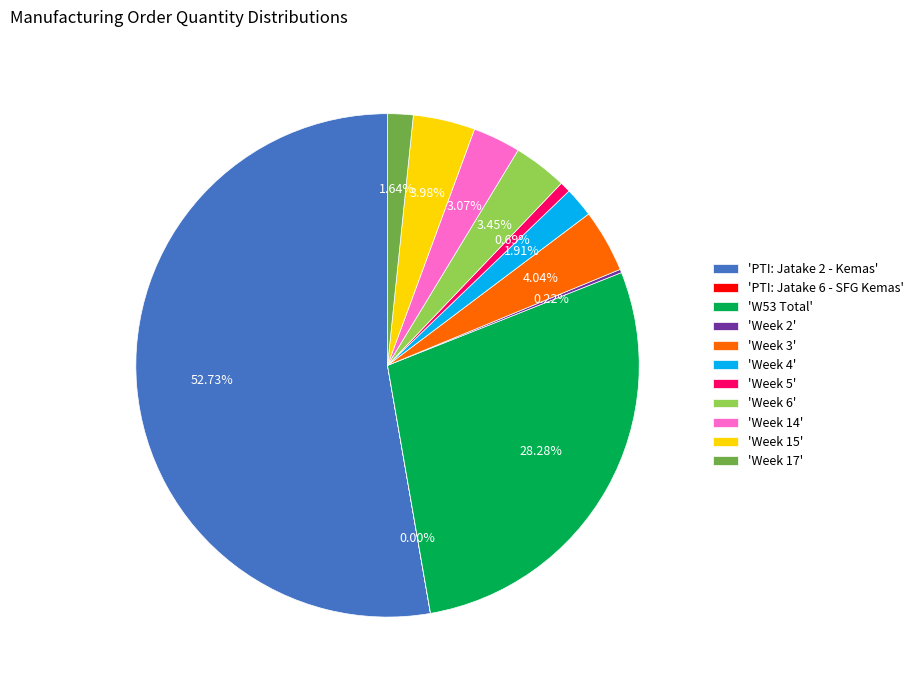

Combined, do 'Week 3' and 'Week 4' account for over 50%?

No